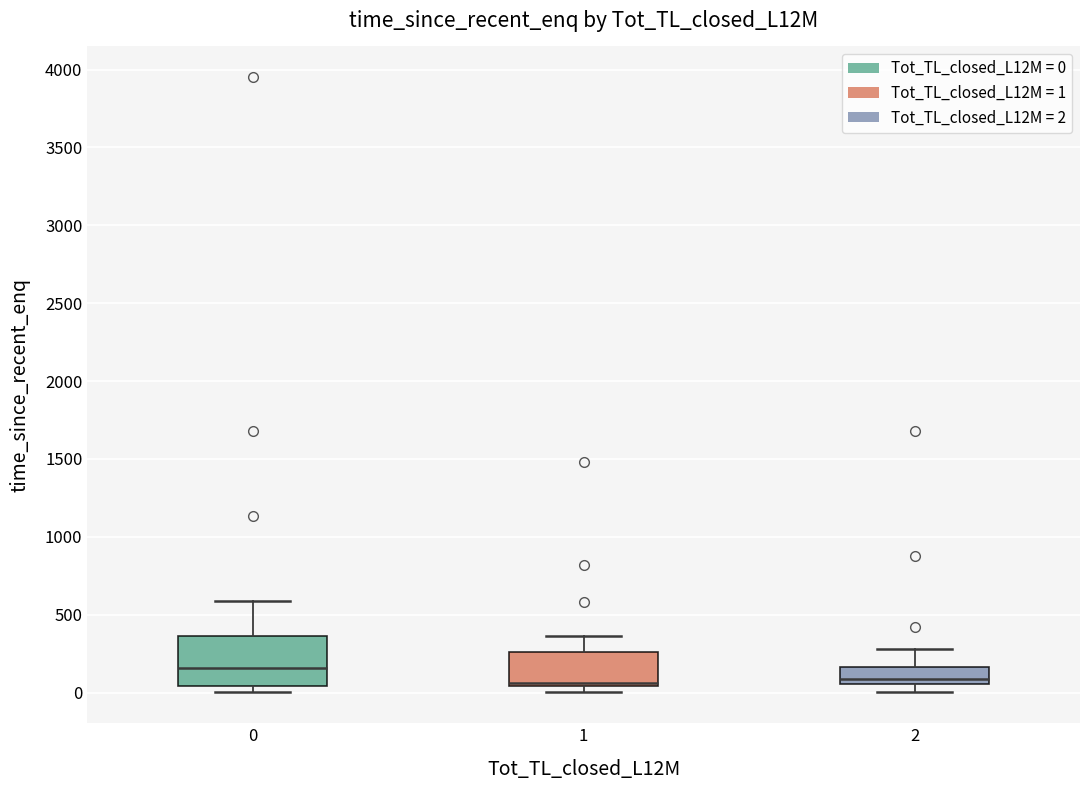

Reading left to right, transcribe this box plot: for each box, give where its median line is, the range the box spans, and where its two whiskers end, as read against the y-axis. The values are not printed on the chart, so give them approximately, as read against the axis.

0: median 150, box 50 to 350, whiskers 0 to 600
1: median 50 (drawn on the box's lower edge), box 50 to 250, whiskers 0 to 350
2: median 100, box 50 to 150, whiskers 0 to 300